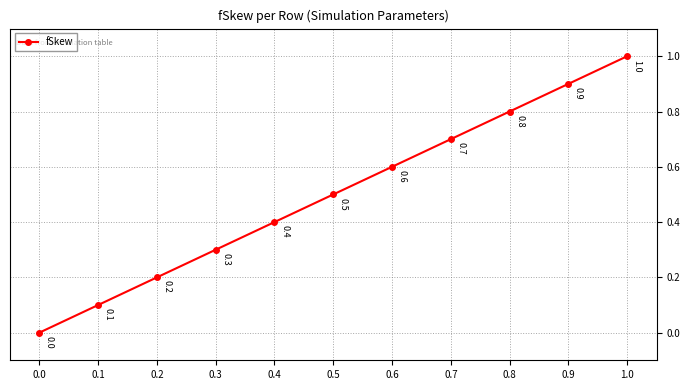

Is it true that the value at 0.5 is 0.5?

True